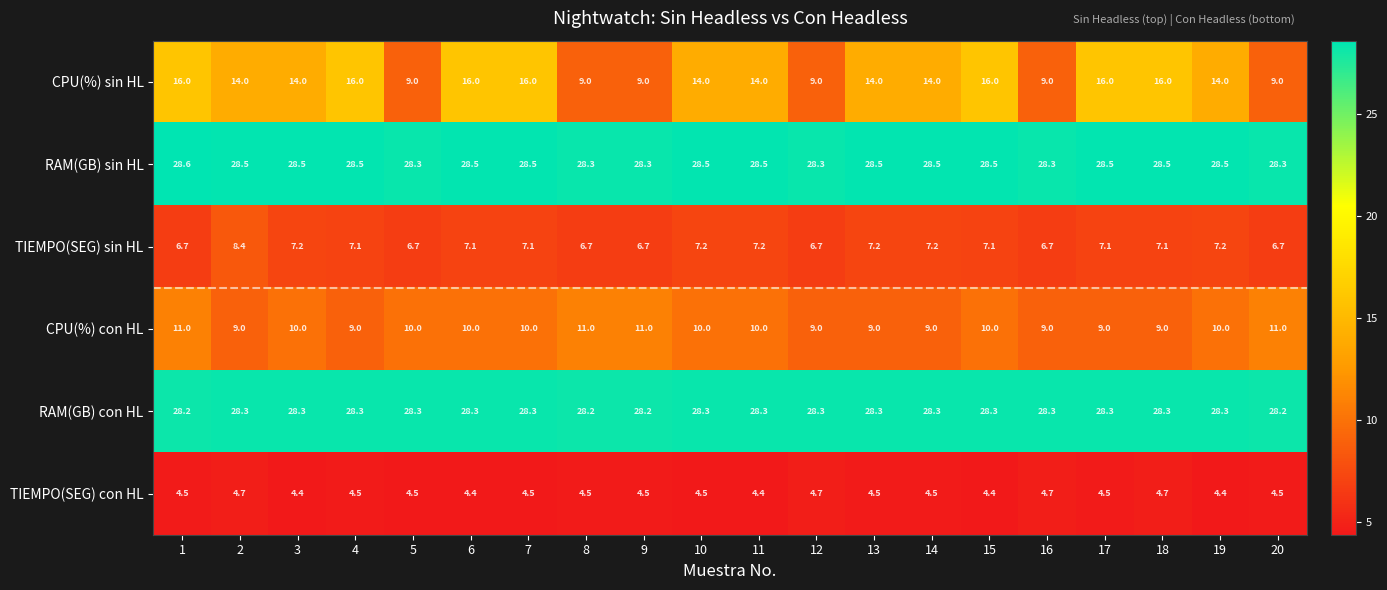

Count the RAM(GB) con HL values in the range 28 to 29.

20